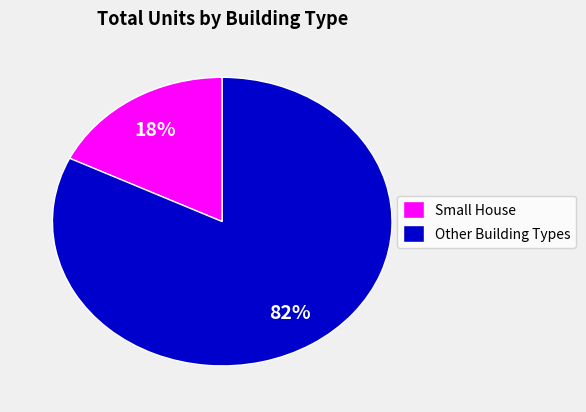

How many segments does this pie chart have?

2